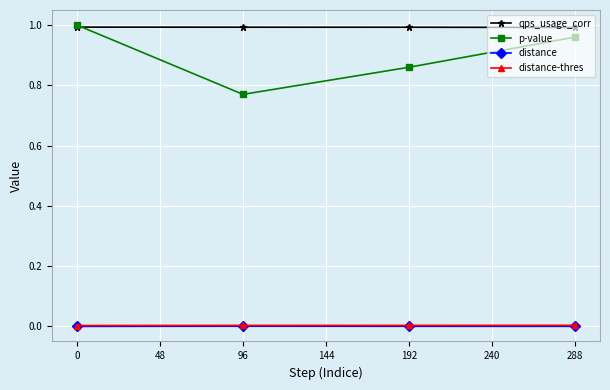

True or false: p-value and distance-thres cross at least once.

False